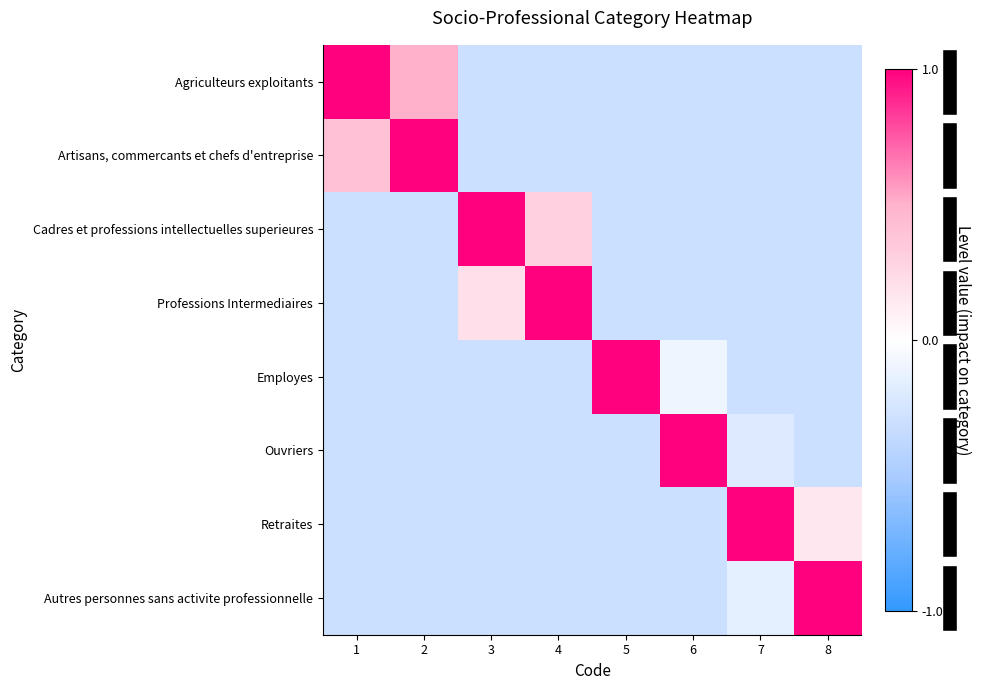

Which has a higher value, 2 or 5?

2